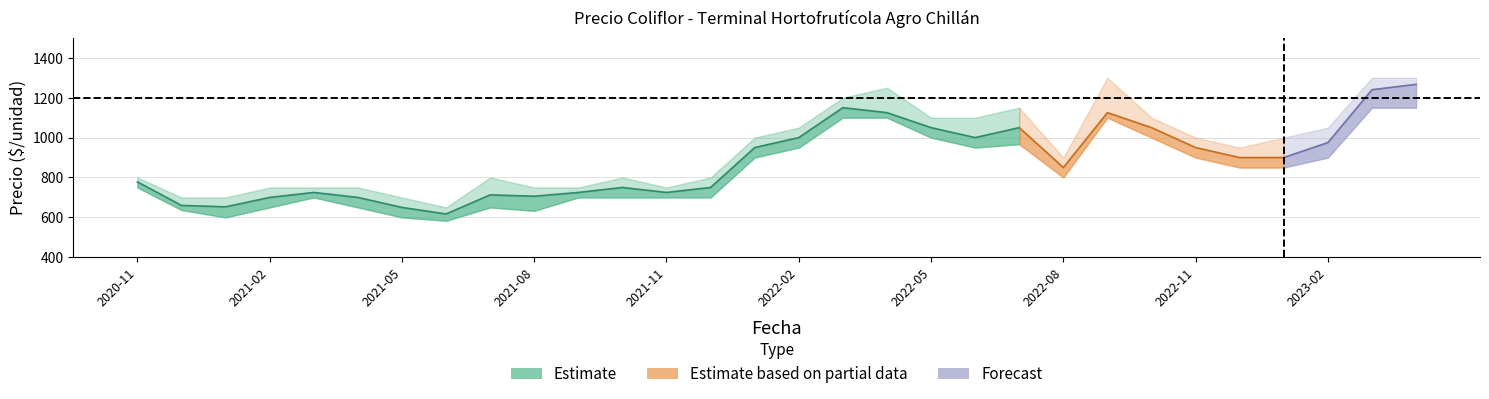

How many data points in Precio minimo are above 850?

13